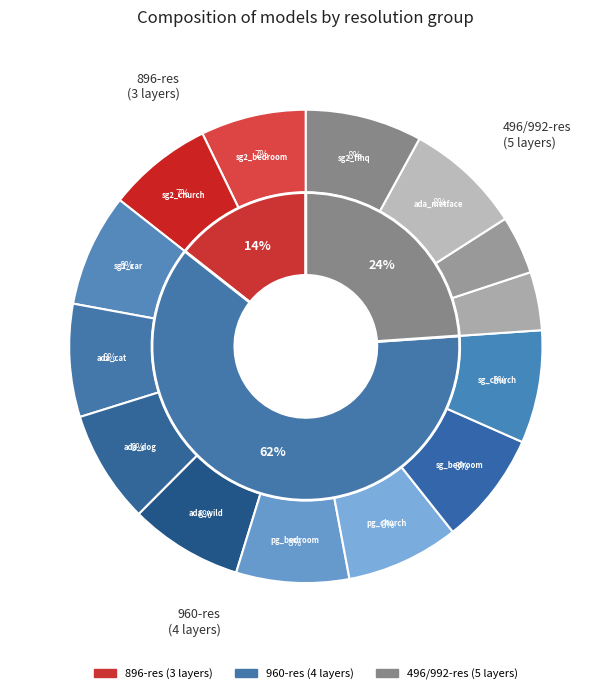

How many segments does this pie chart have?

14